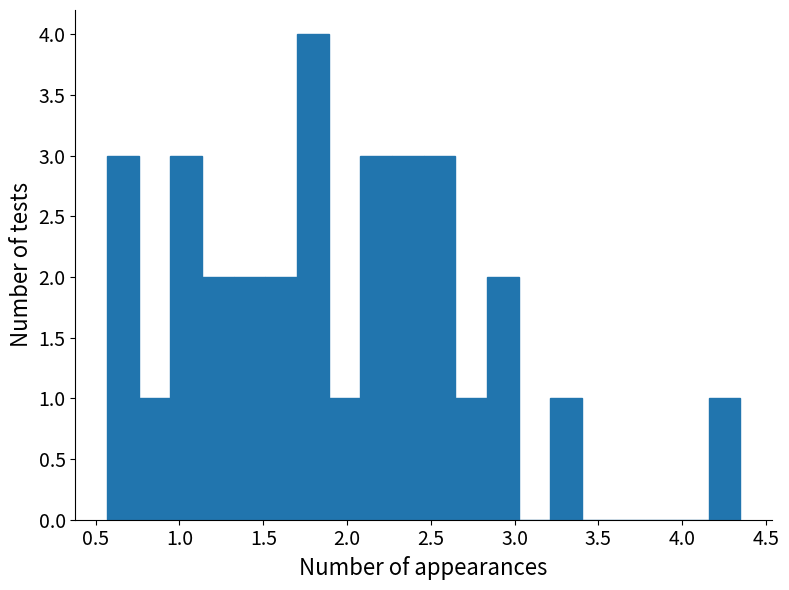

Read against the x-axis, roughly where is the centre of the tallest bar?

1.80